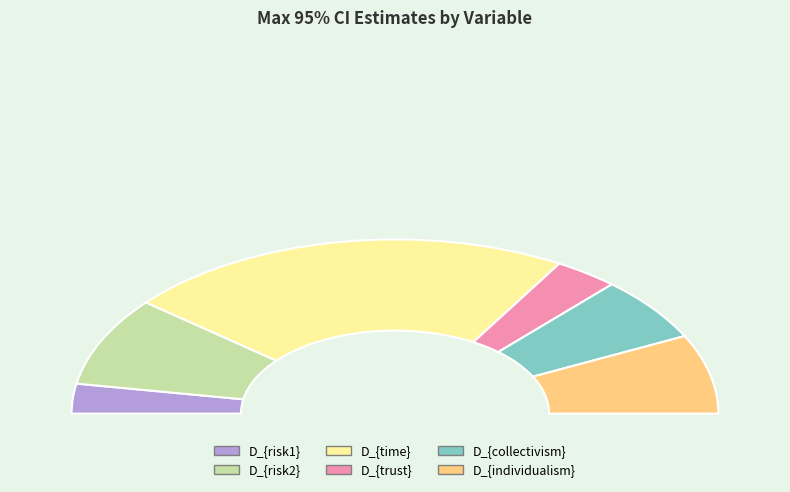

True or false: D_{trust} accounts for 6% of the total.

True